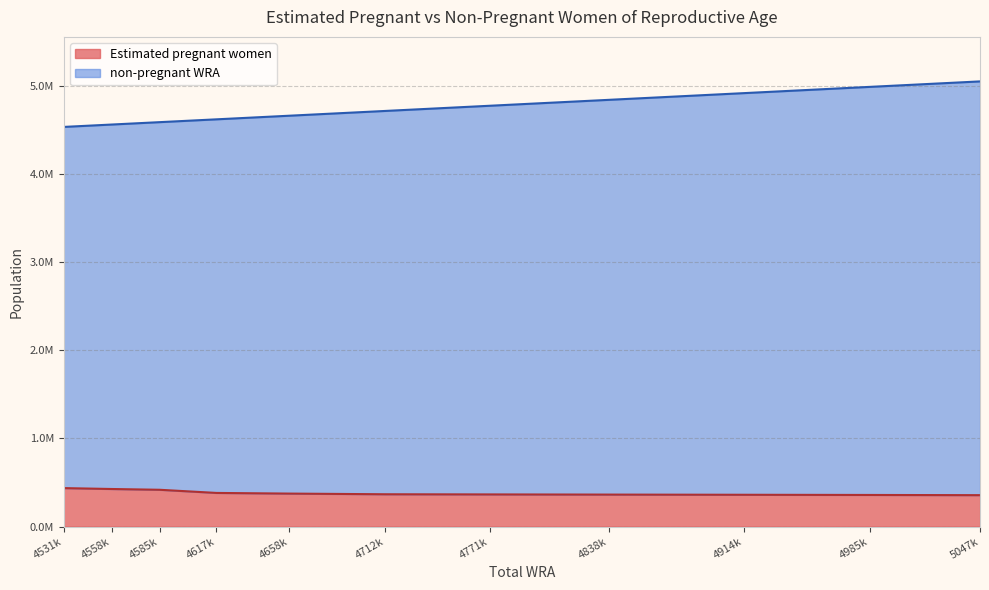

True or false: Estimated pregnant women and non-pregnant WRA cross at least once.

False